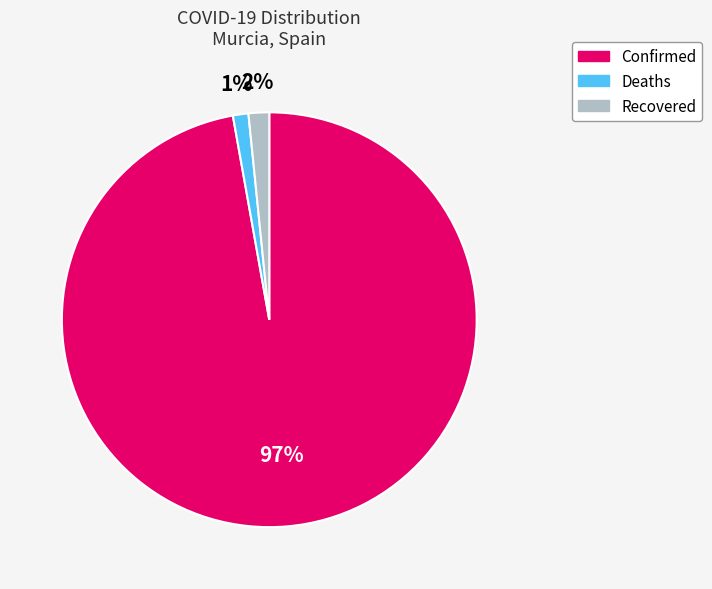

How many slices are in this pie chart?

3